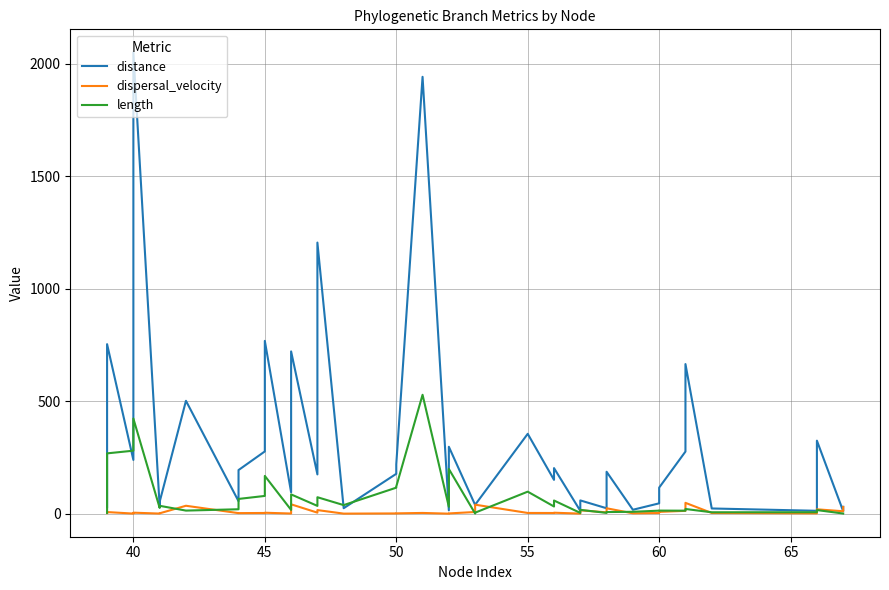

Reading left to right, extract all data points from this chart.

distance: 29.7	753.3	239.1	2049.3	31.9	53.2	501.7	55.9	194.1	276.9	768.0	95.2	721.1	174.9	1204.6	24.7	177.5	219.8	1940.9	15.2	297.6	39.1	39.9	355.1	150.6	202.9	13.0	59.3	24.5	186.6	17.8	46.3	116.2	276.3	664.9	23.5	13.2	324.8	11.4	30.8
dispersal_velocity: 2.8	7.6	0.9	4.8	0.9	2.0	35.6	2.8	2.9	3.5	4.6	1.1	42.0	5.0	16.4	0.6	1.5	1.8	3.7	0.5	1.5	7.9	40.4	3.6	3.4	4.7	0.7	15.4	6.3	24.4	2.0	3.3	8.4	13.0	48.5	3.5	1.9	19.7	11.2	30.2
length: 3.9	268.3	280.2	422.9	26.0	35.4	14.1	20.1	65.9	79.3	168.1	17.2	86.0	35.0	73.5	38.5	115.9	121.0	528.5	30.9	199.0	1.0	5.0	98.2	32.3	58.9	3.8	17.4	3.9	7.6	8.7	13.9	14.1	13.7	21.2	6.6	6.8	16.5	1.0	1.0